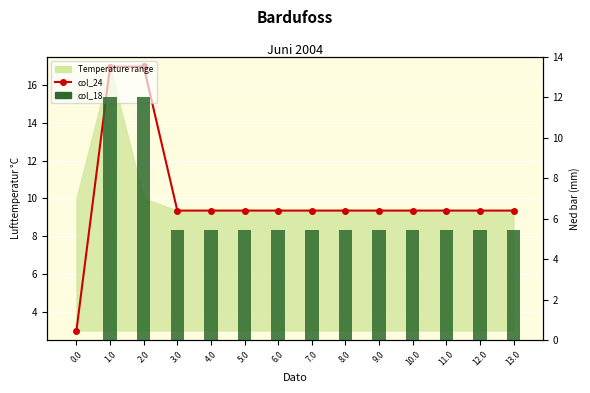

What is the total value across all series at 9.0?

14.8